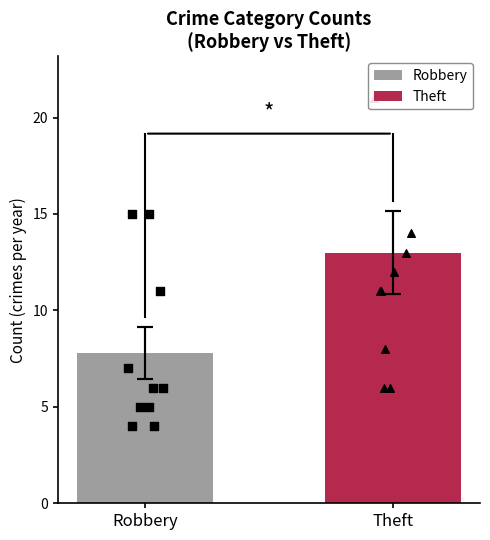

Which series has the largest total across all categories?

Theft